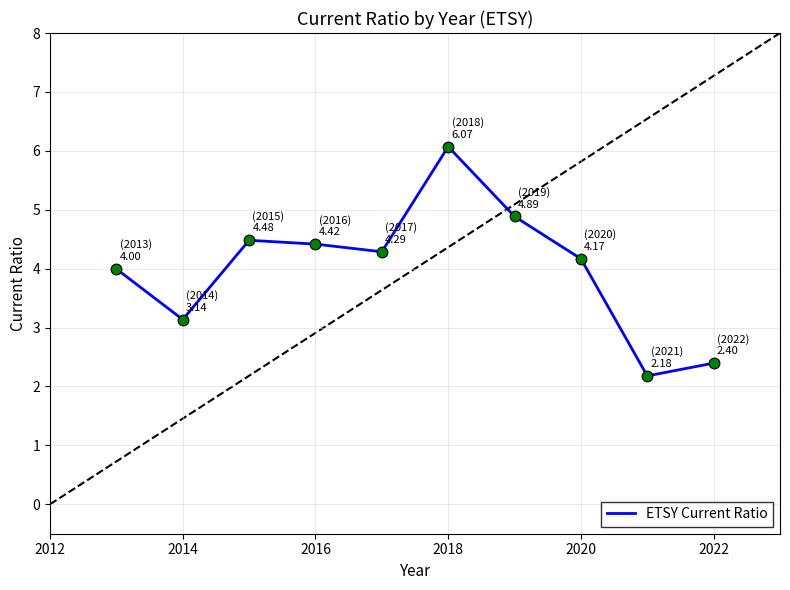

What is the maximum value shown in the chart?

6.1